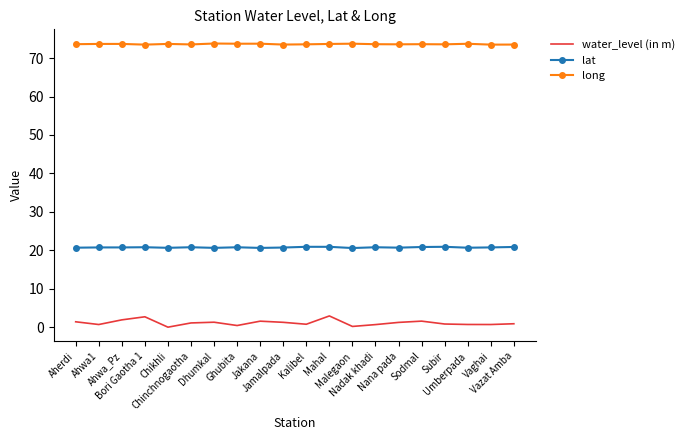

Which series has the largest range (max minus min)?

water_level (in m)